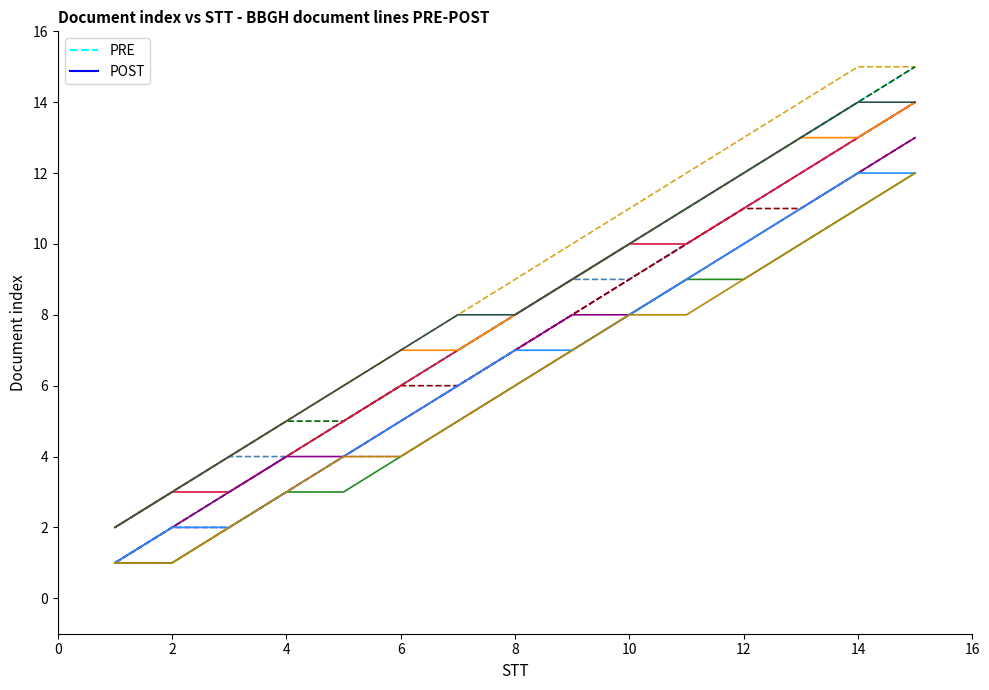

At how many categories does at least one series exceed 13?

2